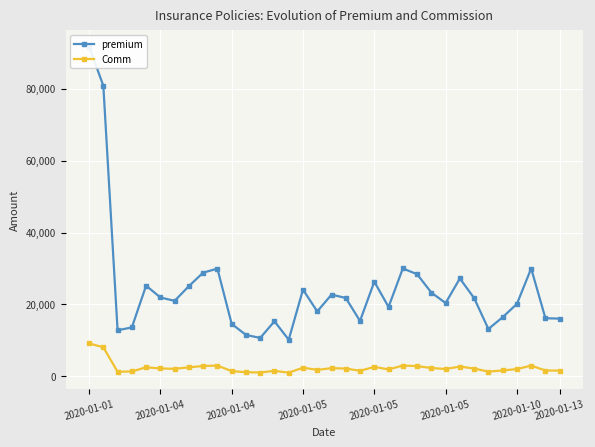

At which category does premium reach its first local valley?

2020-01-04